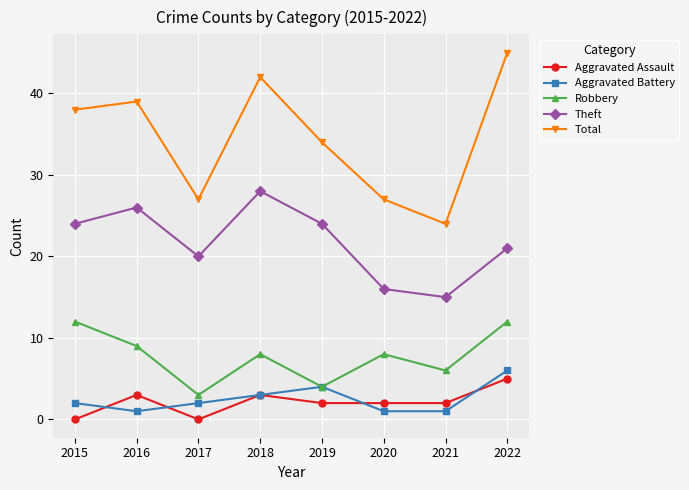

Rank the series by their maximum value, from lowest to highest.

Aggravated Assault, Aggravated Battery, Robbery, Theft, Total